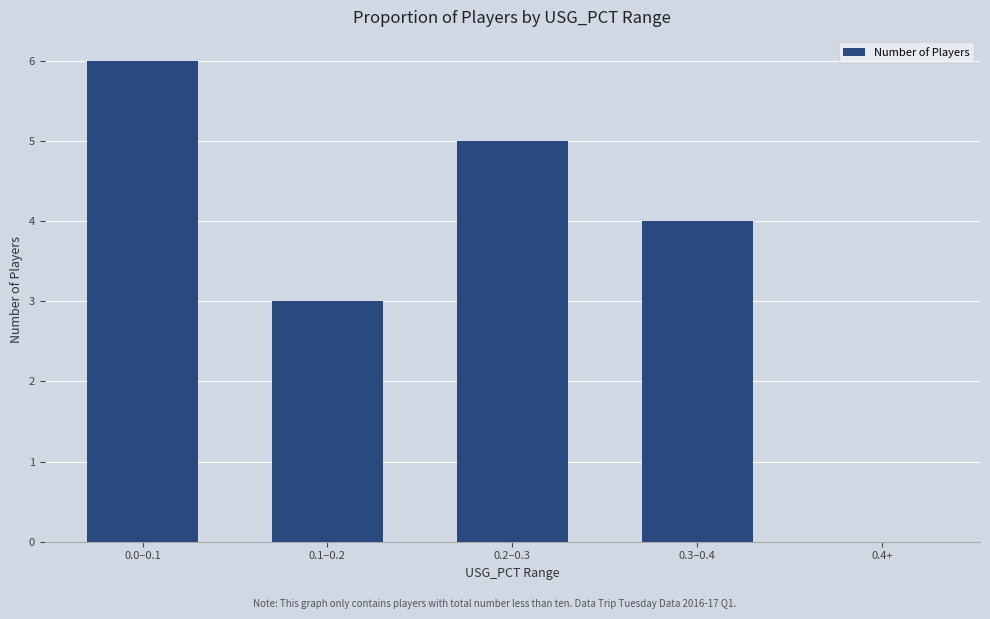

Count the number of categories in the chart.

5